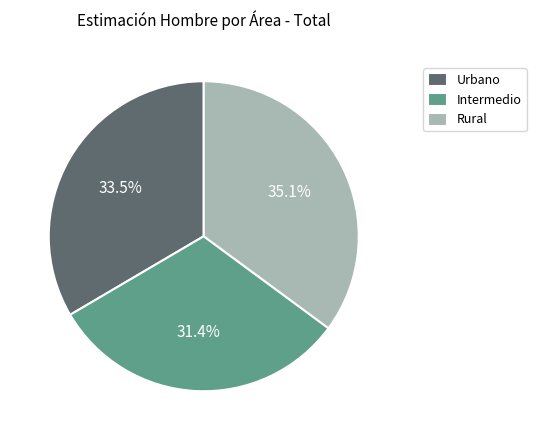

How many slices are in this pie chart?

3